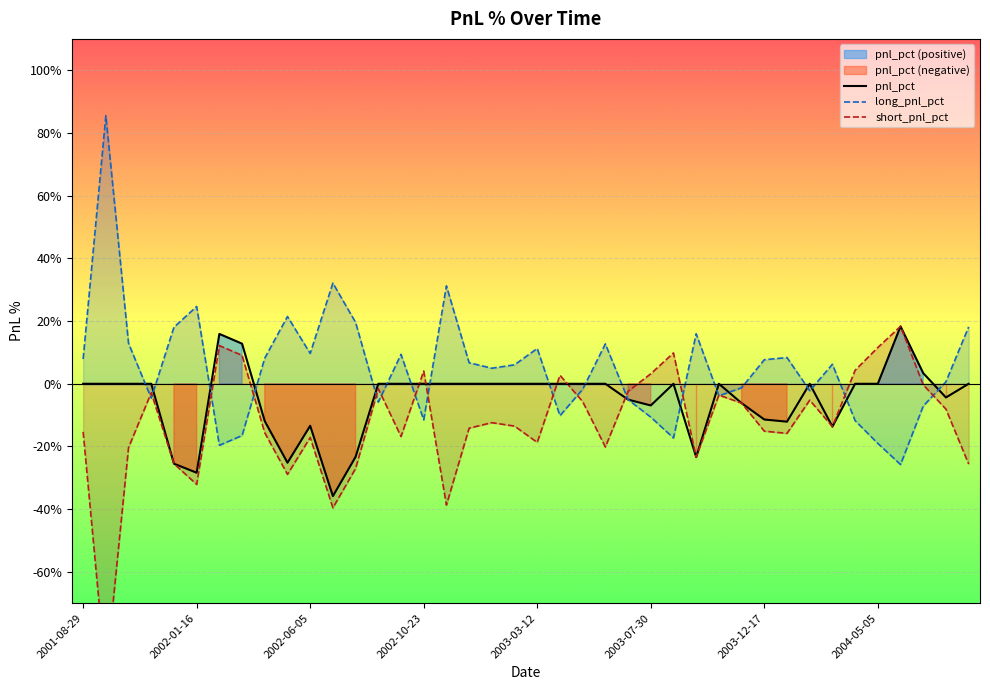

At how many categories does at least one series exceed -4?

40